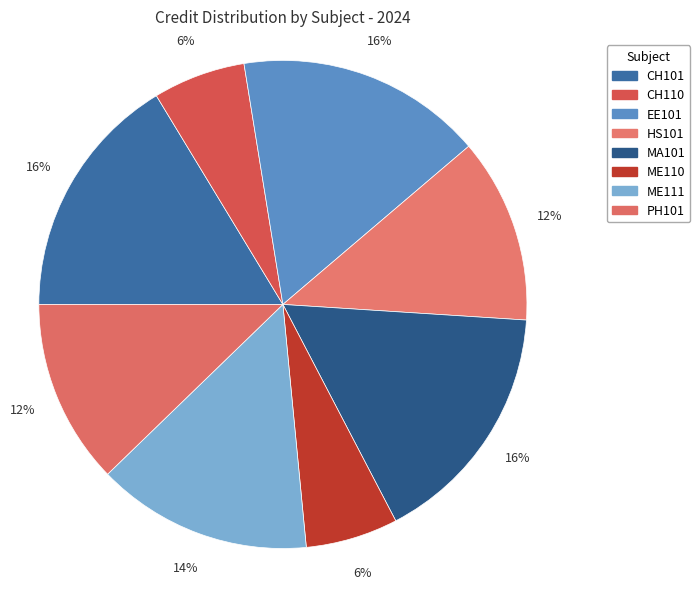

Rank the categories by value from highest to lowest.

CH101, EE101, MA101, ME111, HS101, PH101, CH110, ME110